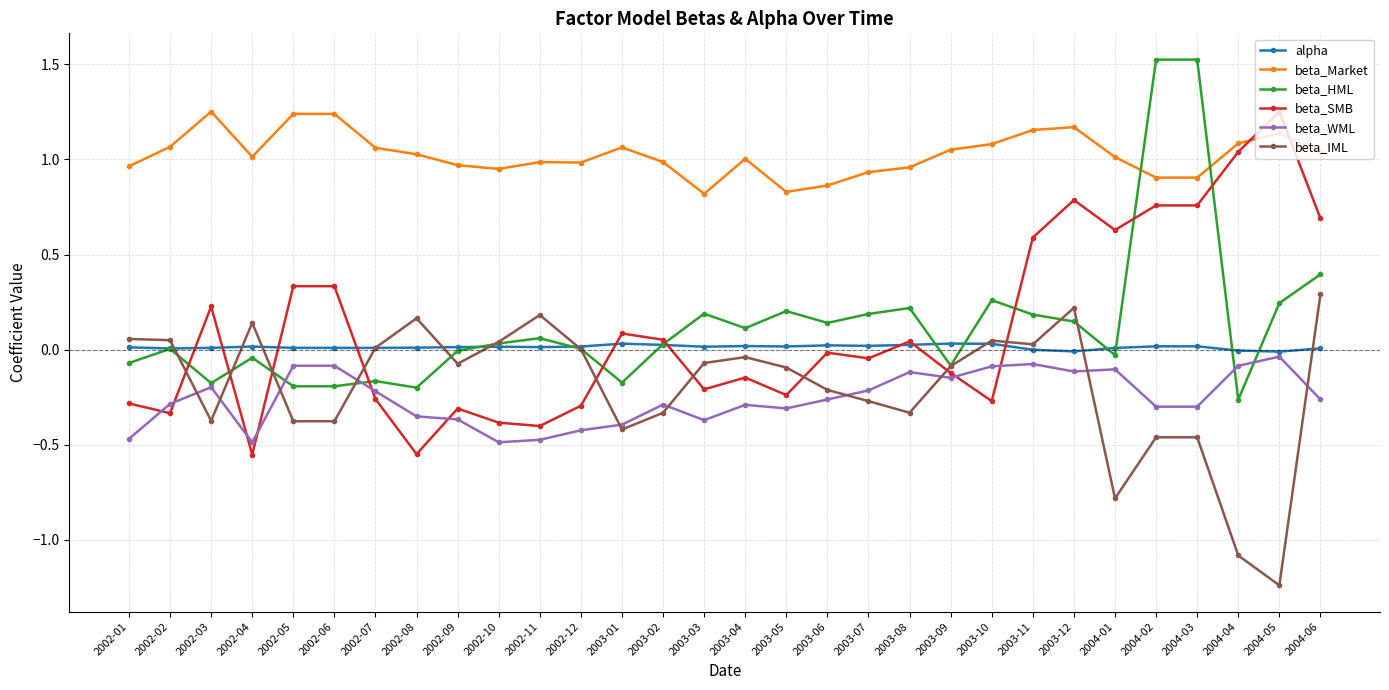

What value does the beta_SMB series have at 2004-06?

0.7